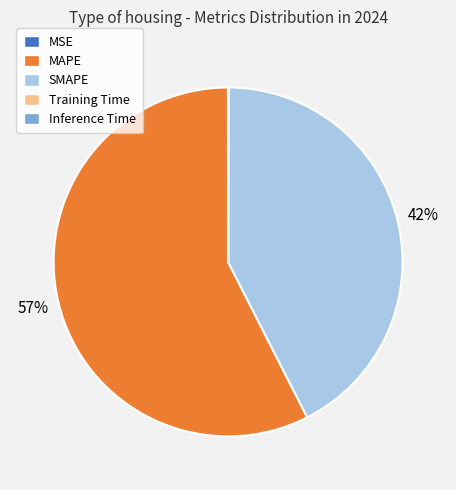

Does SMAPE account for over 50% of the chart?

No